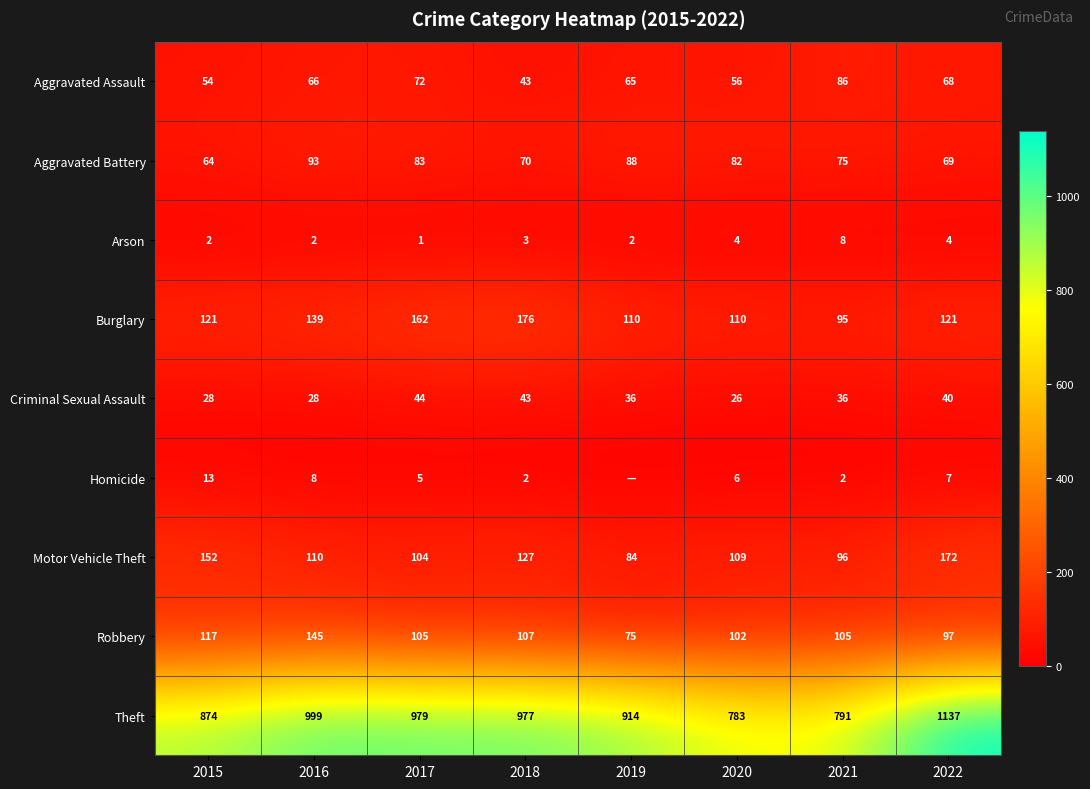

What is the approximate value of Theft at 2021, to the nearest 50?

800